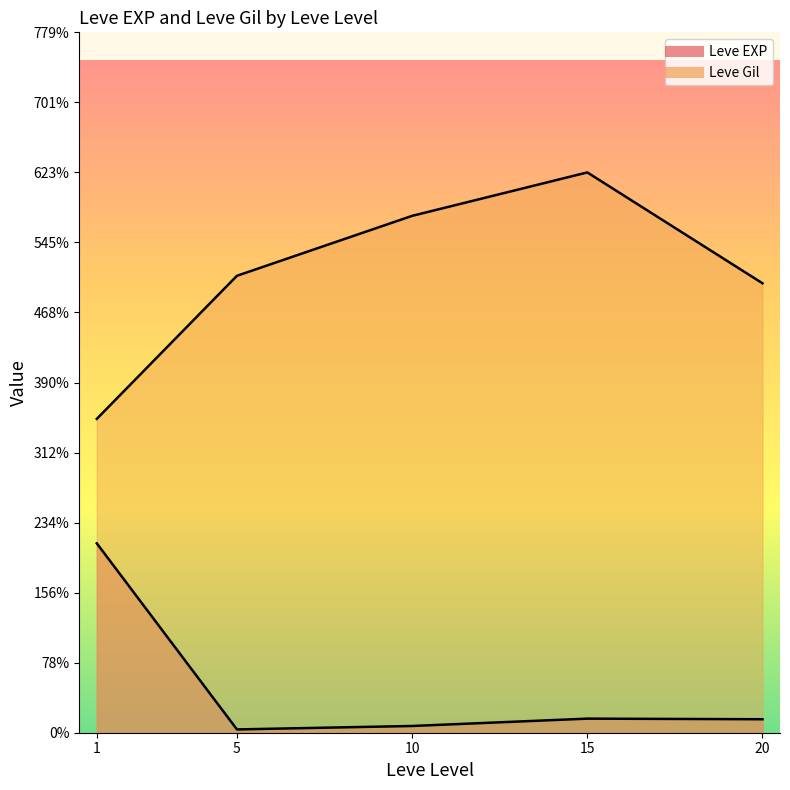

Rank the series by their average value, from lowest to highest.

Leve EXP, Leve Gil